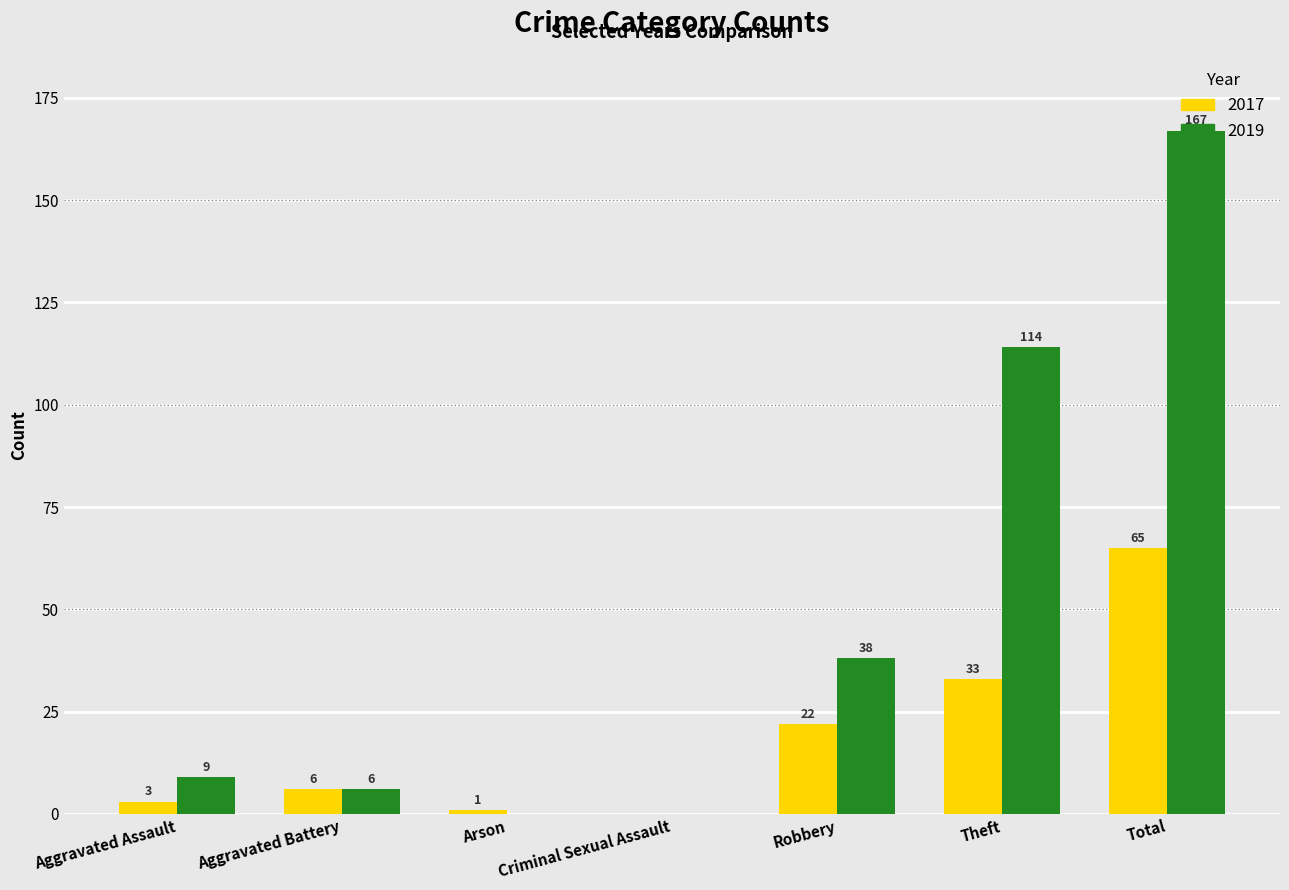

Count the number of categories in the chart.

7